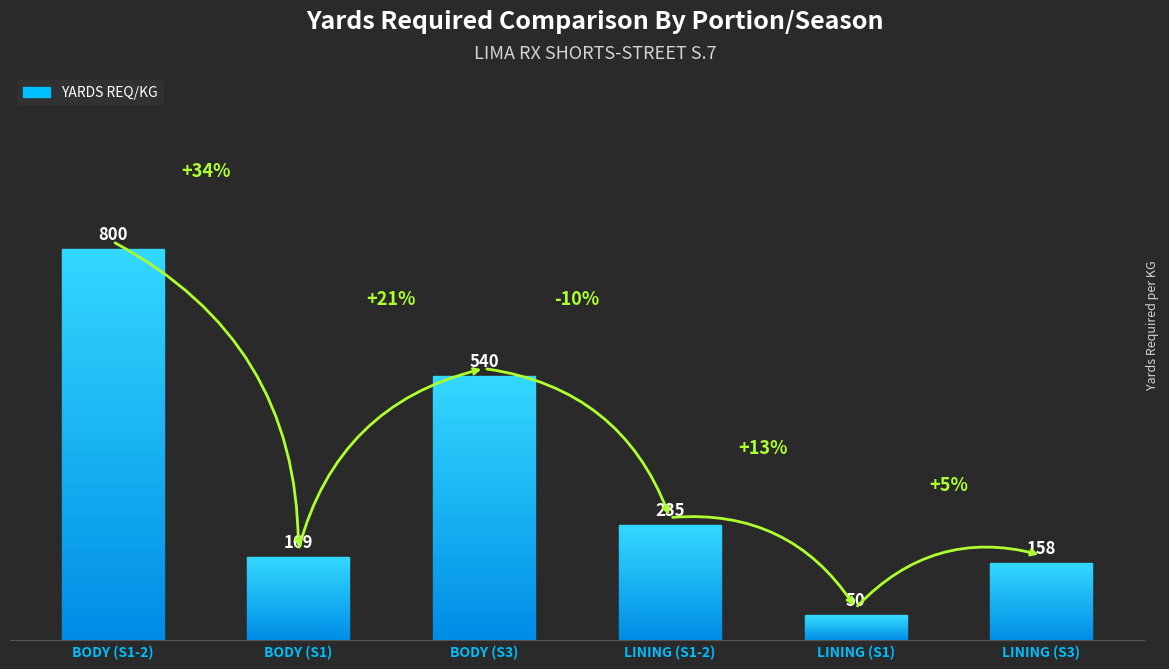

What is the difference between the maximum and second lowest values?

642